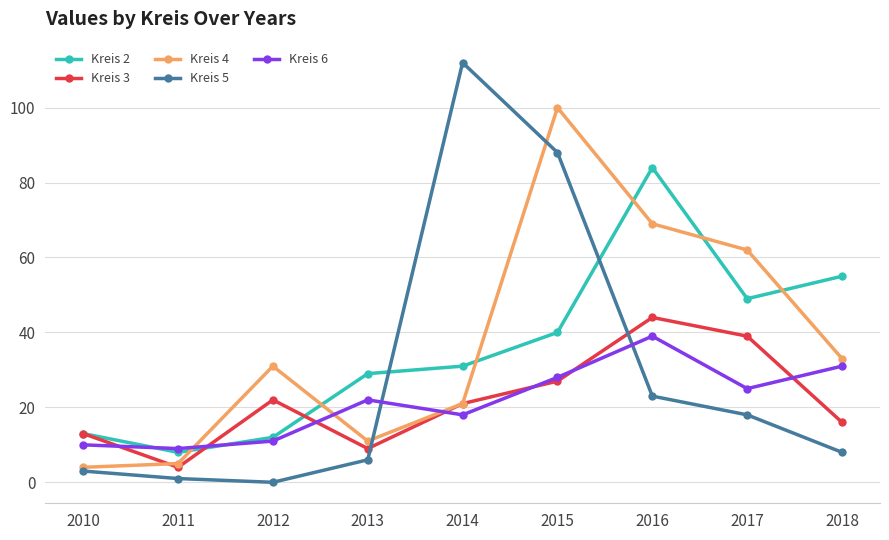

Rank the categories by Kreis 2 value from lowest to highest.

2011, 2012, 2010, 2013, 2014, 2015, 2017, 2018, 2016